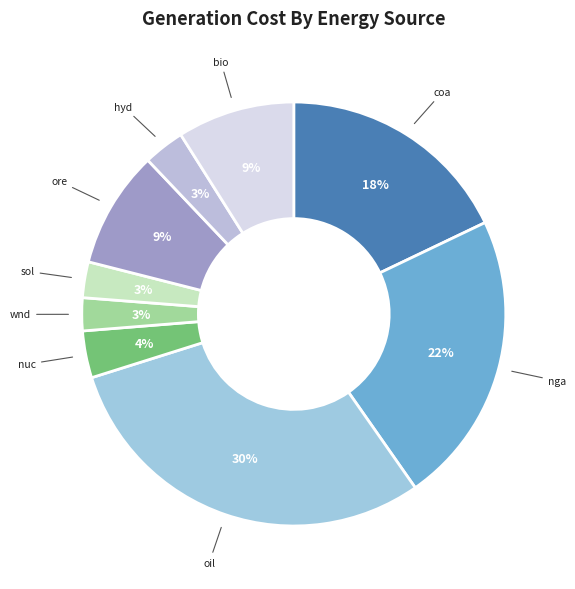

To the nearest percent, what is the difference between the oil and wnd slice percentages?

27%